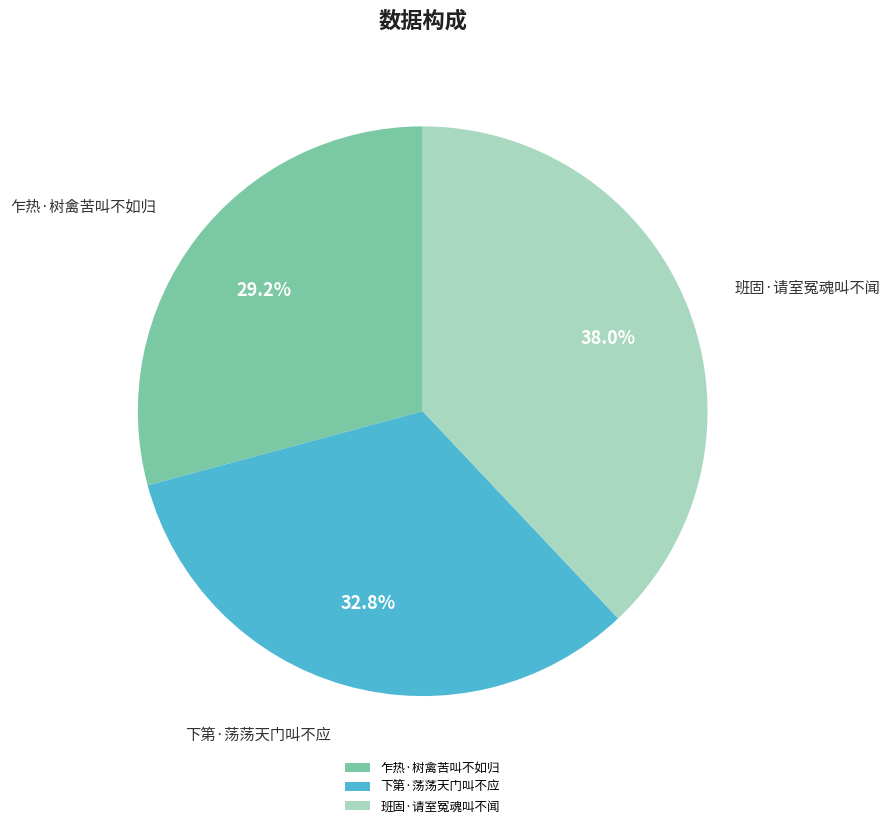

Rank the categories by value from highest to lowest.

班固·请室冤魂叫不闻, 下第·荡荡天门叫不应, 乍热·树禽苦叫不如归